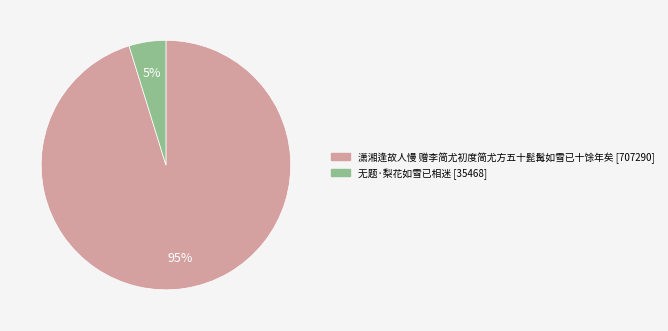

To the nearest percent, what percentage of the pie is 潇湘逢故人慢 赠李简尤初度简尤方五十髭髯如雪已十馀年矣?

95%